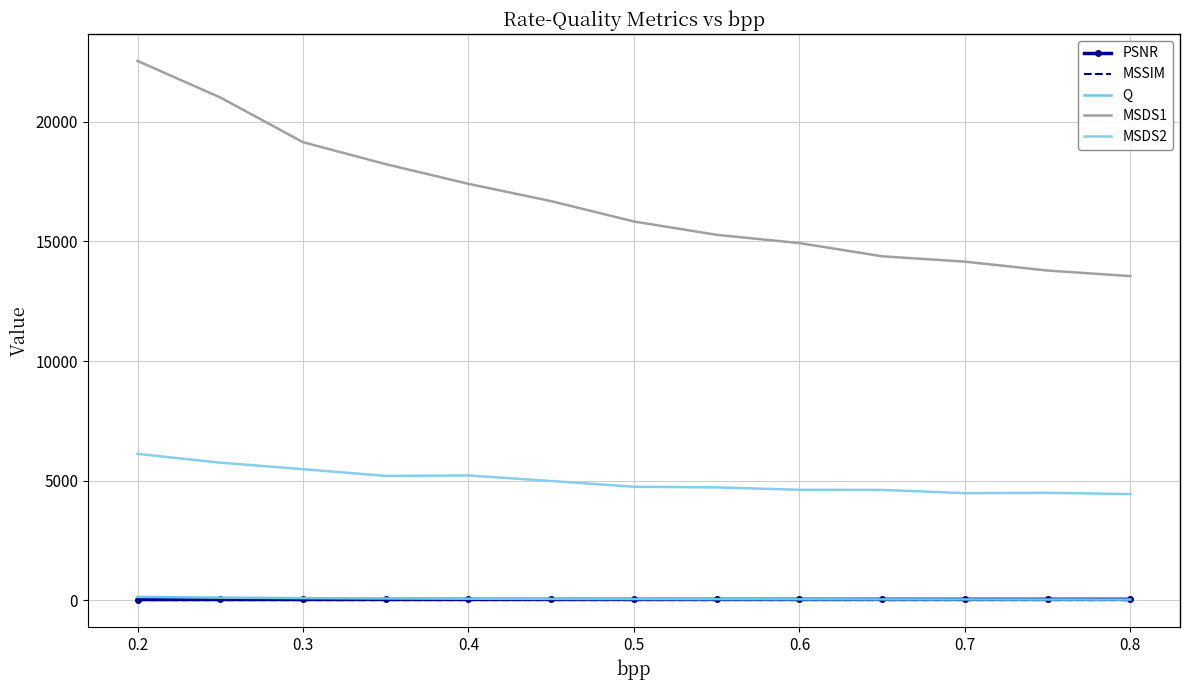

What are all the series names shown in the legend?

PSNR, MSSIM, Q, MSDS1, MSDS2